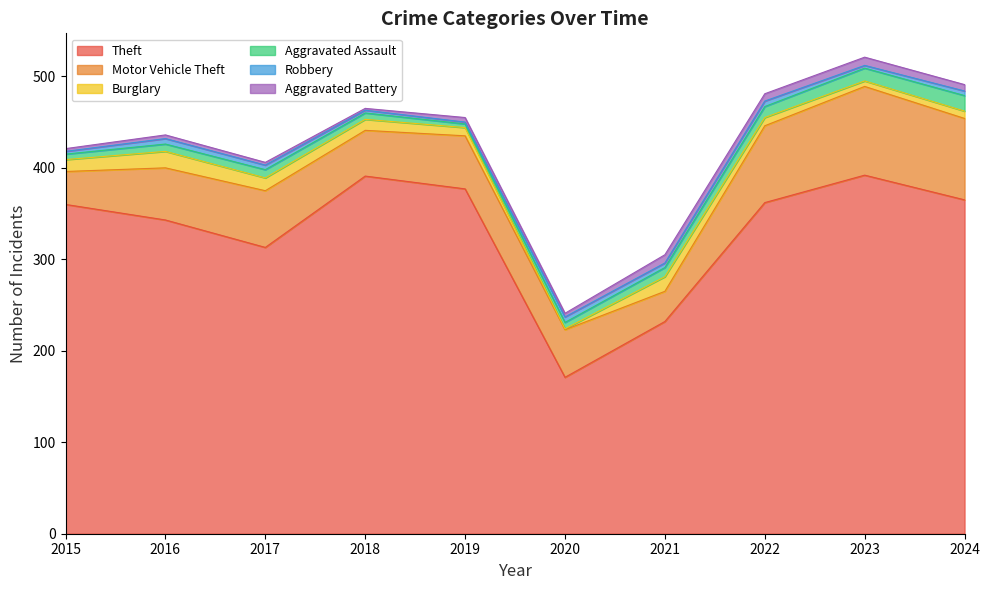

At which label does Aggravated Battery first exceed 5?

2021